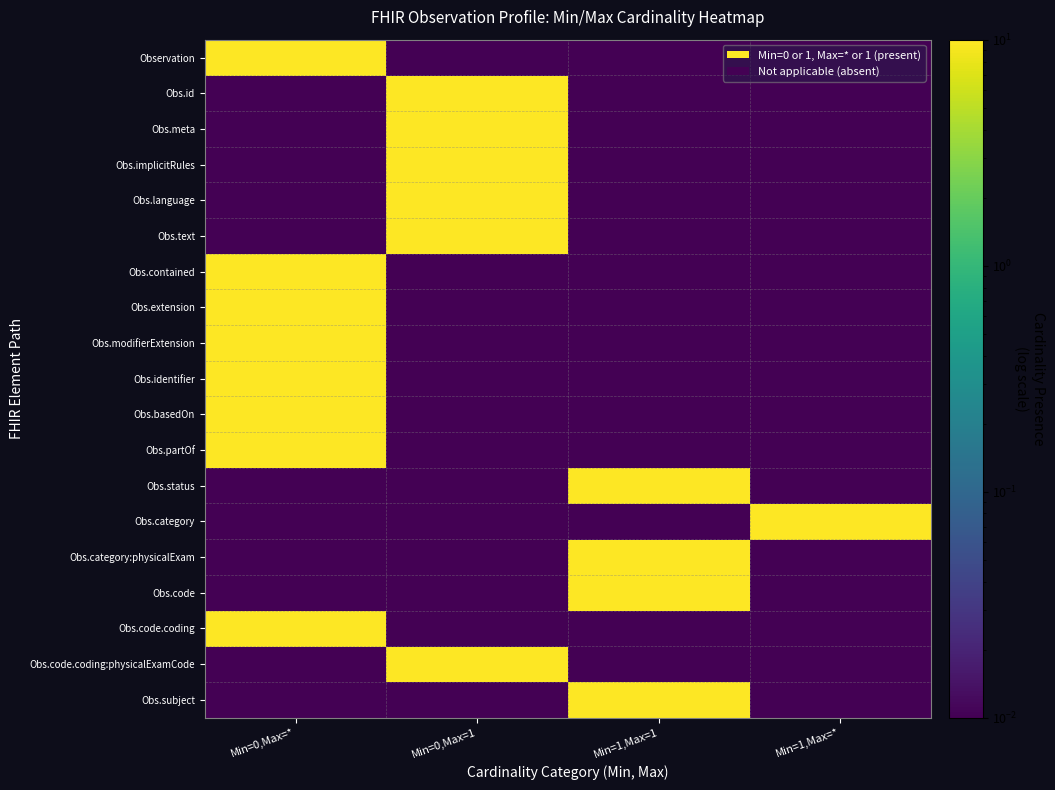

What is the total value across all series at Min=0,Max=1?

60.1